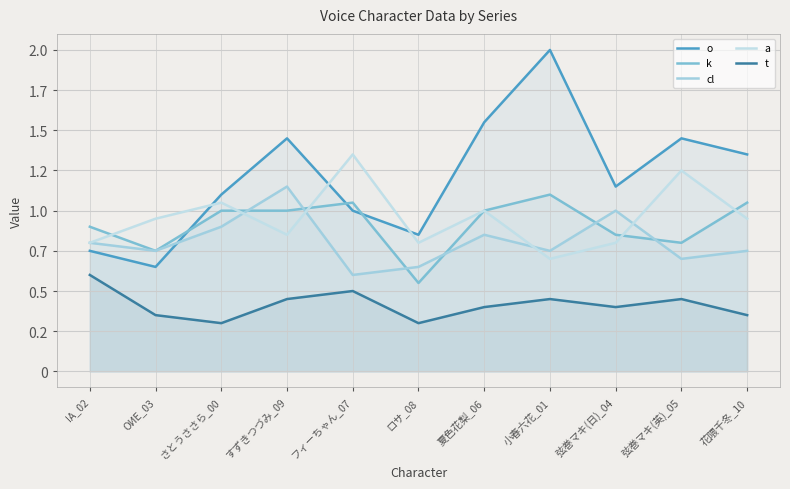

Does the chart display data point markers on the line(s)?

No